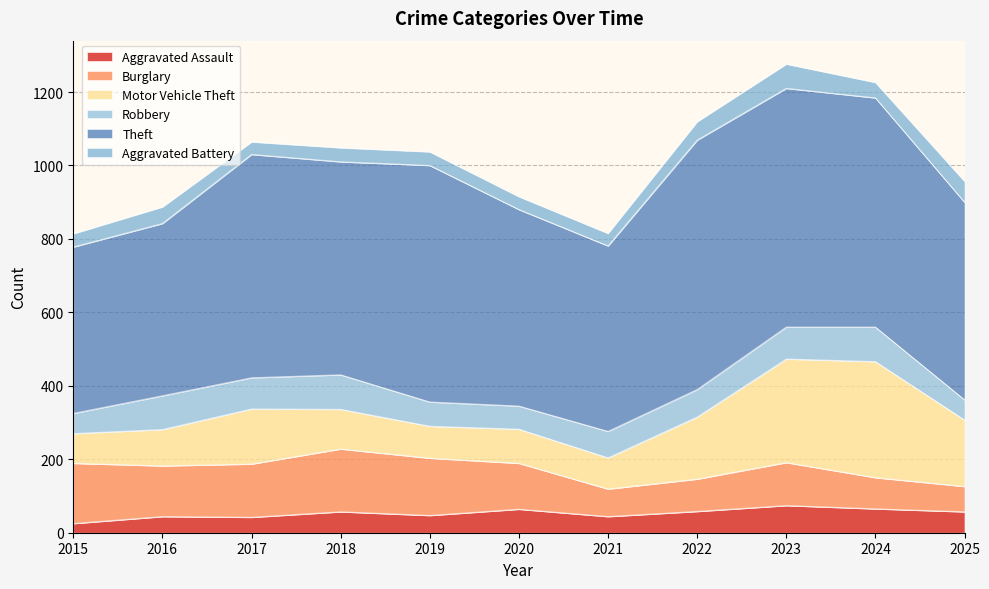

What is the difference between the highest and lowest values at 2020?

500